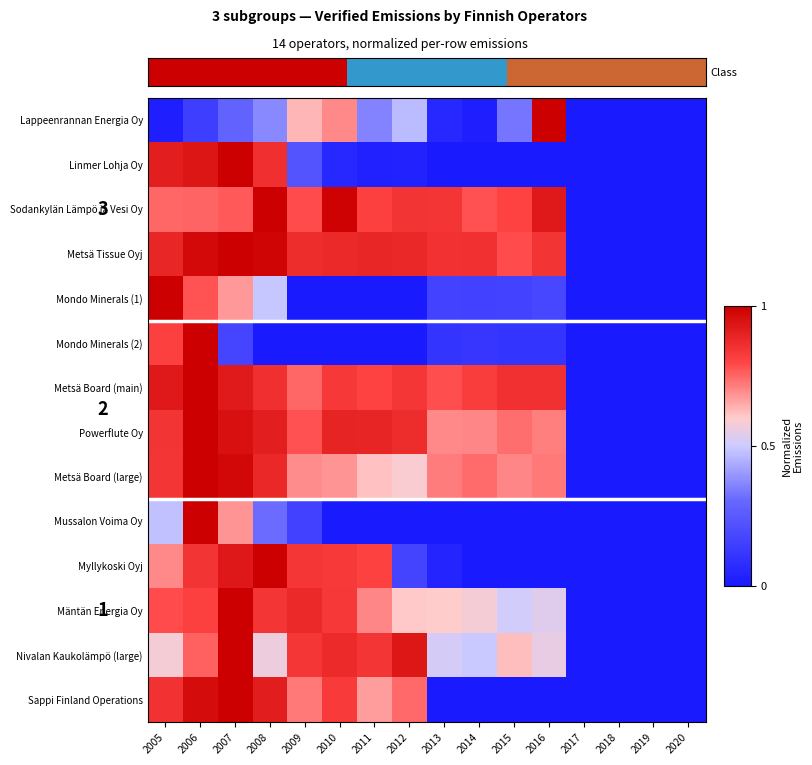

Reading left to right, list all the values displayed in this chart.

Lappeenrannan Energia Oy: 0.0	0.1	0.3	0.4	0.6	0.7	0.4	0.5	0.1	0.0	0.3	1.0	0.0	0.0	0.0	0.0
Linmer Lohja Oy: 0.9	0.9	1.0	0.9	0.2	0.1	0.0	0.0	0.0	0.0	0.0	0.0	0.0	0.0	0.0	0.0
Sodankylän Lämpö ja Vesi Oy: 0.7	0.8	0.8	1.0	0.8	1.0	0.8	0.8	0.8	0.8	0.8	0.9	0.0	0.0	0.0	0.0
Metsä Tissue Oyj: 0.9	1.0	1.0	1.0	0.9	0.9	0.9	0.9	0.8	0.9	0.8	0.8	0.0	0.0	0.0	0.0
Mondo Minerals (1): 1.0	0.8	0.7	0.5	0.0	0.0	0.0	0.0	0.2	0.2	0.2	0.2	0.0	0.0	0.0	0.0
Mondo Minerals (2): 0.8	1.0	0.2	0.0	0.0	0.0	0.0	0.0	0.1	0.1	0.1	0.1	0.0	0.0	0.0	0.0
Metsä Board (main): 0.9	1.0	0.9	0.9	0.7	0.8	0.8	0.8	0.8	0.8	0.9	0.9	0.0	0.0	0.0	0.0
Powerflute Oy: 0.8	1.0	1.0	0.9	0.8	0.9	0.9	0.9	0.7	0.7	0.7	0.7	0.0	0.0	0.0	0.0
Metsä Board (large): 0.8	1.0	1.0	0.9	0.7	0.7	0.6	0.6	0.7	0.7	0.7	0.7	0.0	0.0	0.0	0.0
Mussalon Voima Oy: 0.5	1.0	0.7	0.3	0.2	0.0	0.0	0.0	0.0	0.0	0.0	0.0	0.0	0.0	0.0	0.0
Myllykoski Oyj: 0.7	0.8	0.9	1.0	0.8	0.8	0.8	0.2	0.0	0.0	0.0	0.0	0.0	0.0	0.0	0.0
Mäntän Energia Oy: 0.8	0.8	1.0	0.8	0.9	0.8	0.7	0.6	0.6	0.6	0.5	0.5	0.0	0.0	0.0	0.0
Nivalan Kaukolämpö (large): 0.6	0.8	1.0	0.6	0.8	0.9	0.8	0.9	0.5	0.5	0.6	0.6	0.0	0.0	0.0	0.0
Sappi Finland Operations: 0.9	1.0	1.0	0.9	0.7	0.8	0.7	0.7	0.0	0.0	0.0	0.0	0.0	0.0	0.0	0.0